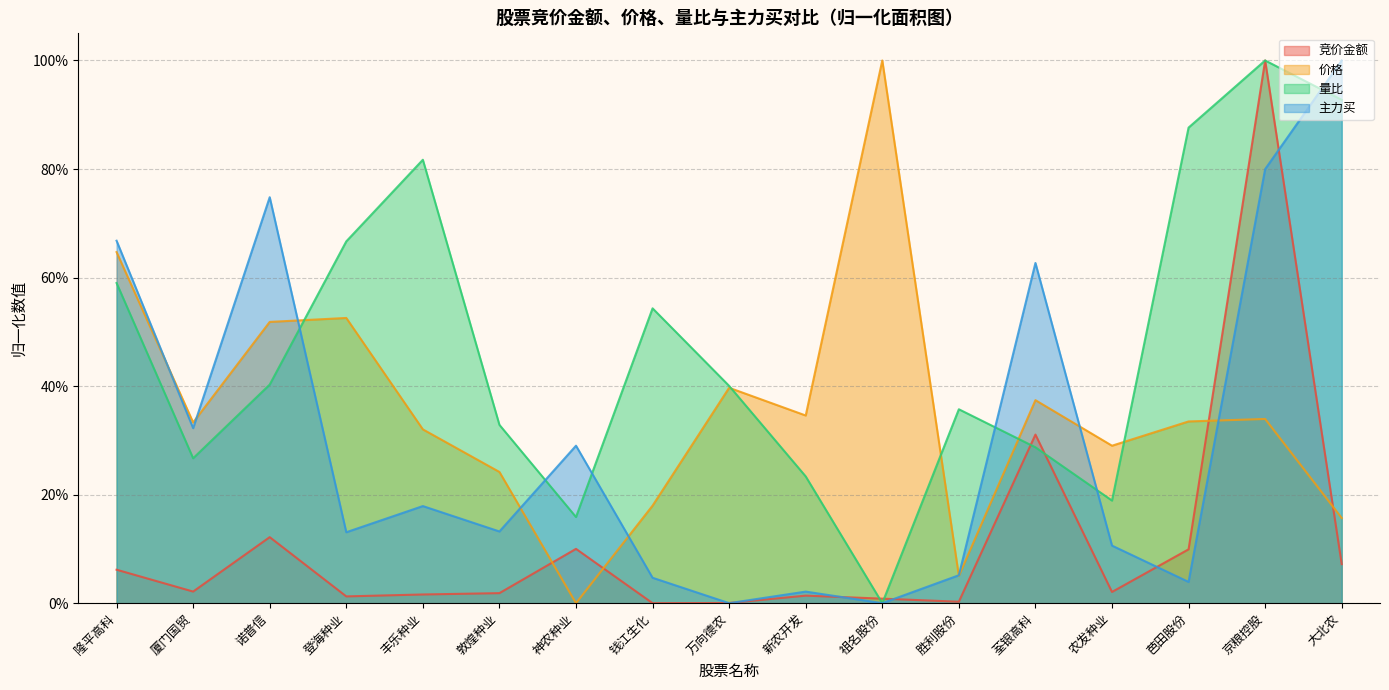

Which series has the widest spread of values?

竞价金额